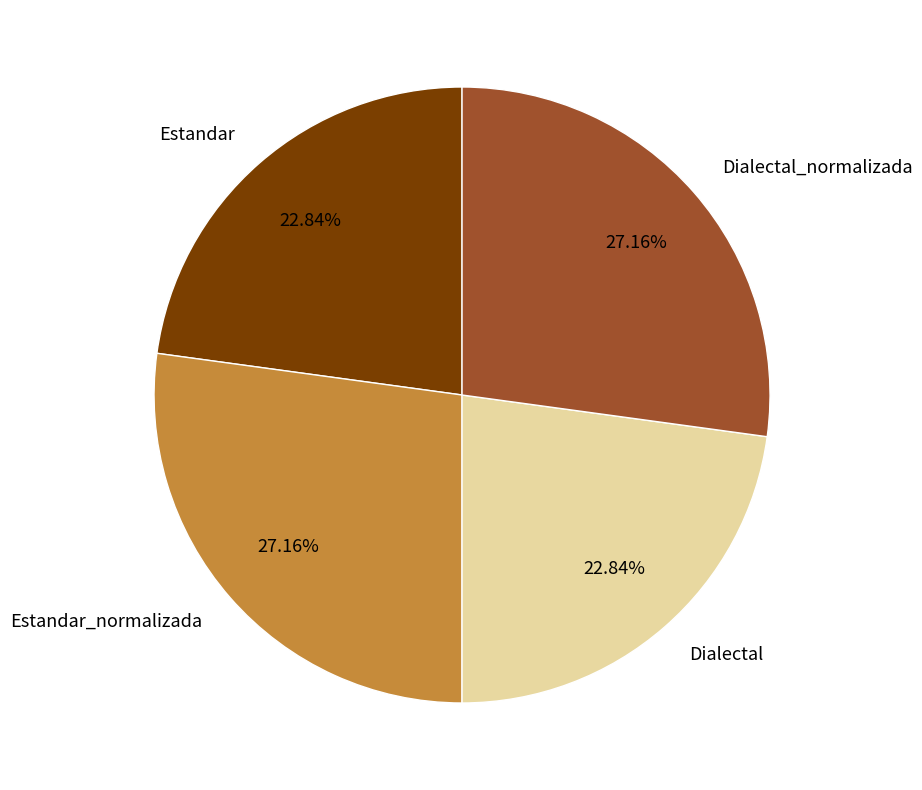

Is there any slice that represents more than half of the pie?

No